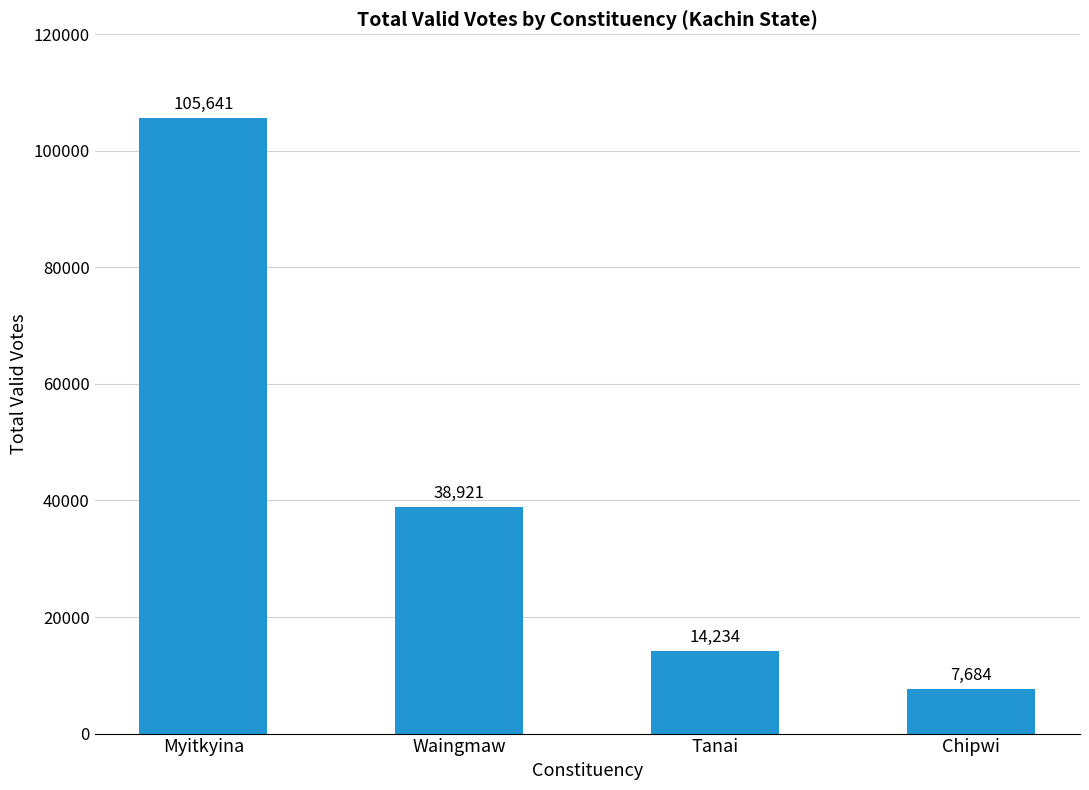

Reading right to left, transcribe all the data shown in this chart.

7684	14234	38921	105641